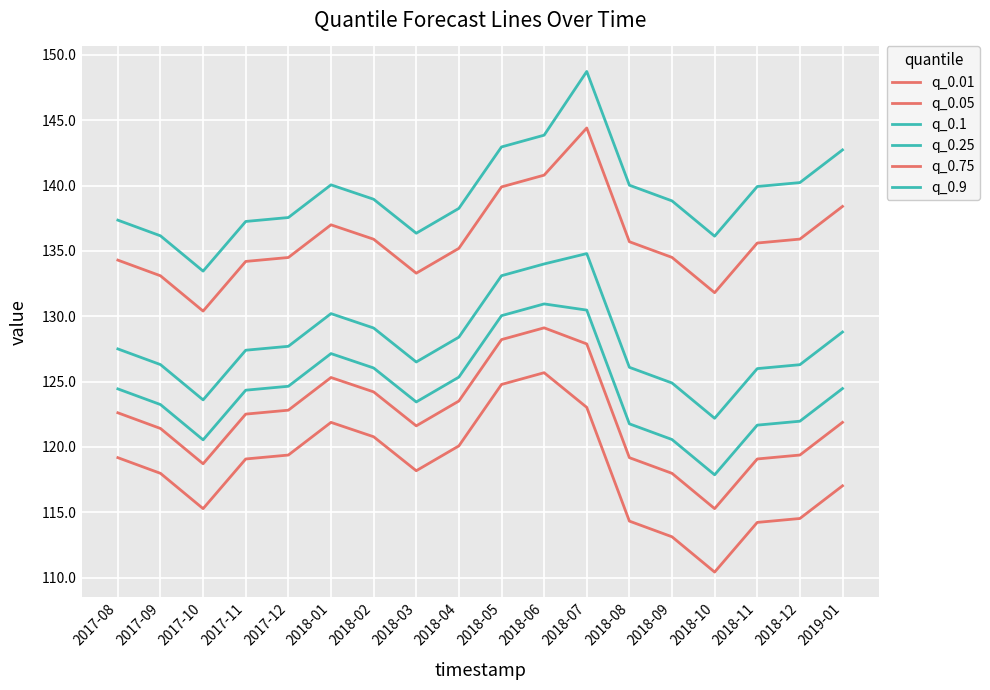

Is this an area chart (filled region under the line)?

No